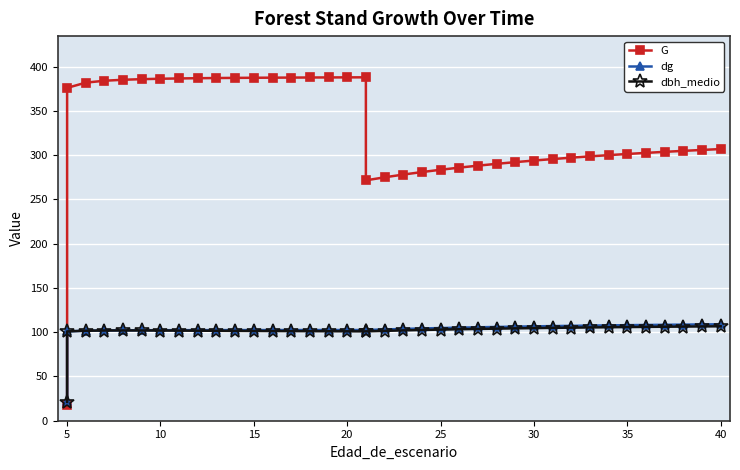

After their last crossing, which series has the higher values: G or dg?

G